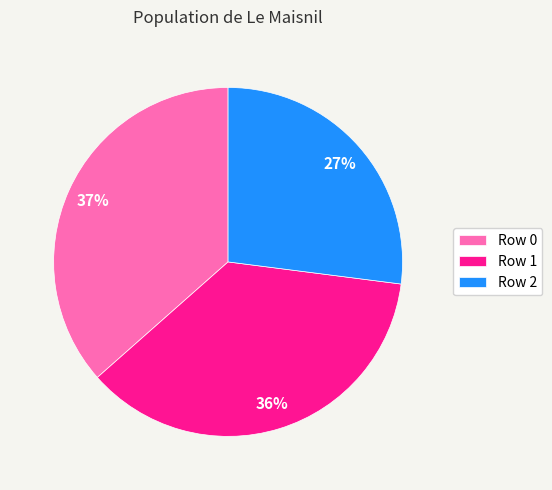

To the nearest percent, what is the combined percentage of Row 1 and Row 2?

63%